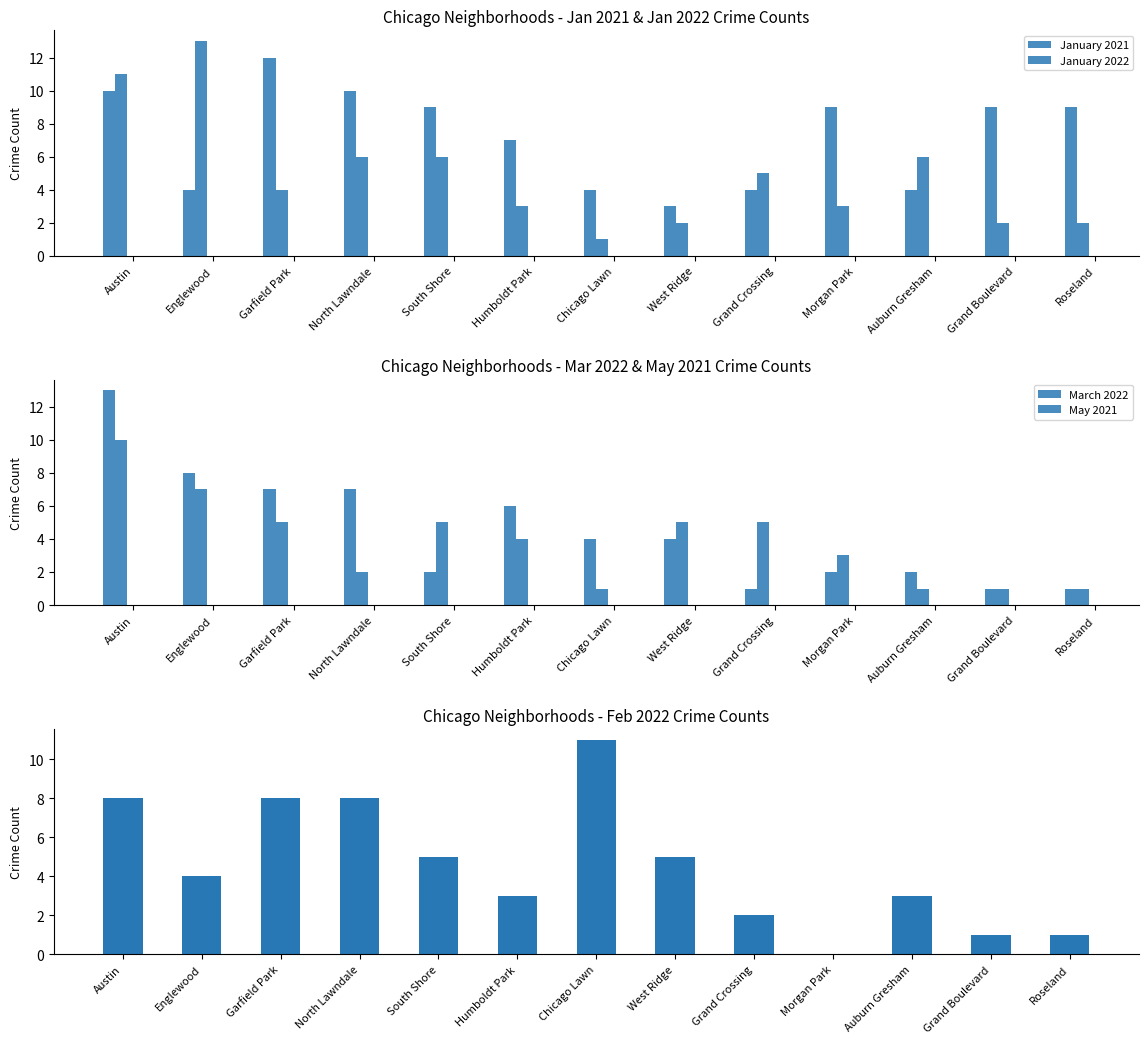

Reading right to left, list all the values displayed in this chart.

January 2021: 9	9	4	9	4	3	4	7	9	10	12	4	10
January 2022: 2	2	6	3	5	2	1	3	6	6	4	13	11
March 2022: 1	1	2	2	1	4	4	6	2	7	7	8	13
May 2021: 1	1	1	3	5	5	1	4	5	2	5	7	10
February 2022: 1	1	3	0	2	5	11	3	5	8	8	4	8